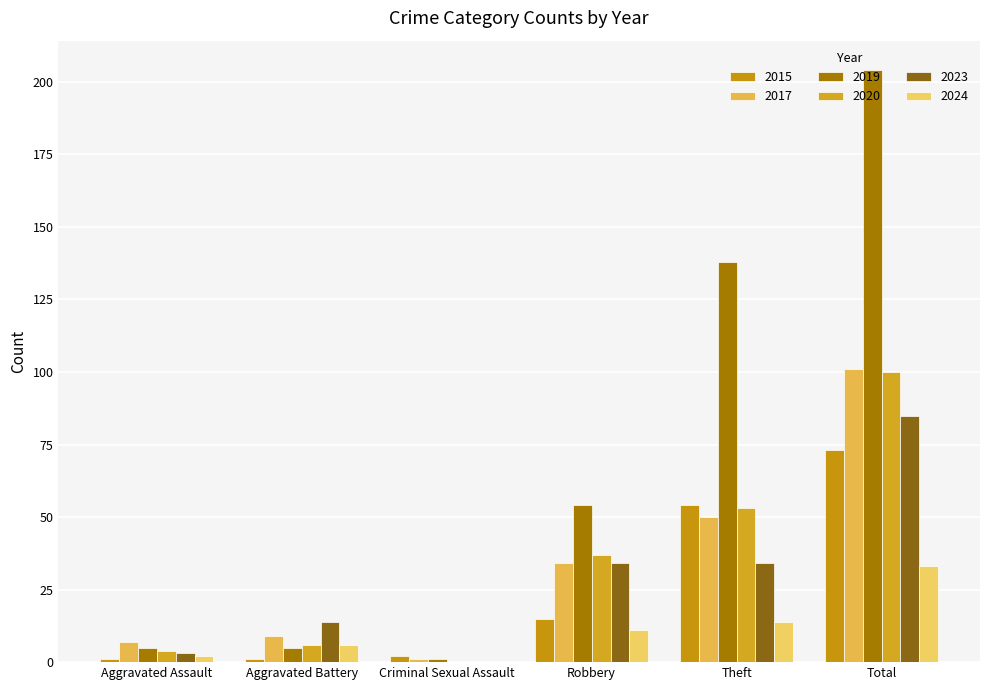

Reading left to right, what are all the values shown in this chart?

2015: 1	1	2	15	54	73
2017: 7	9	1	34	50	101
2019: 5	5	1	54	138	204
2020: 4	6	0	37	53	100
2023: 3	14	0	34	34	85
2024: 2	6	0	11	14	33